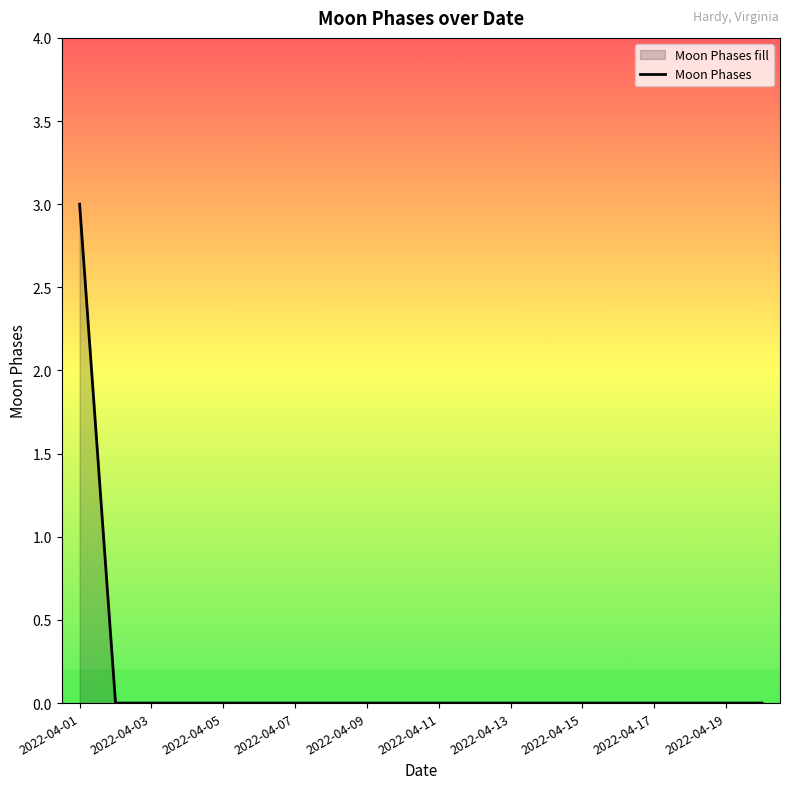

True or false: the data has more than 0 interior local peaks.

False